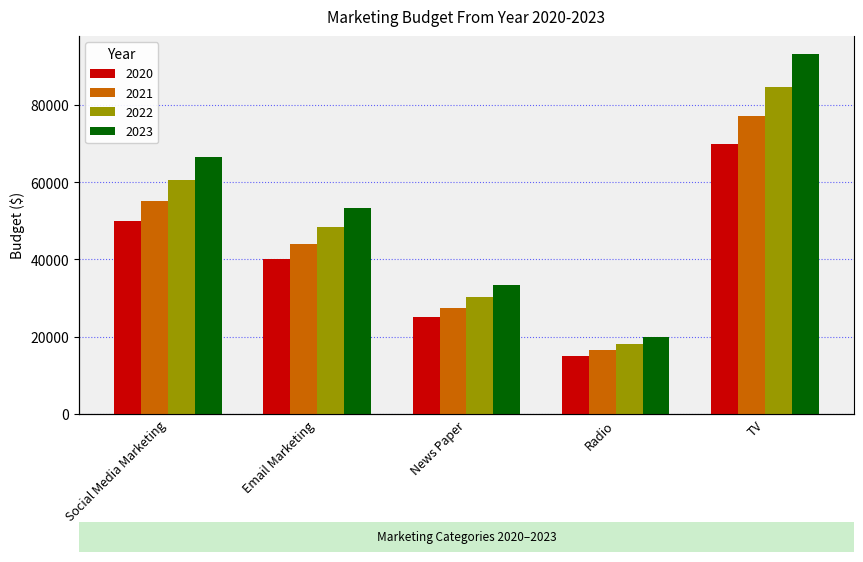

What is the value of the 2023 bar at the 4th from the left?

19965